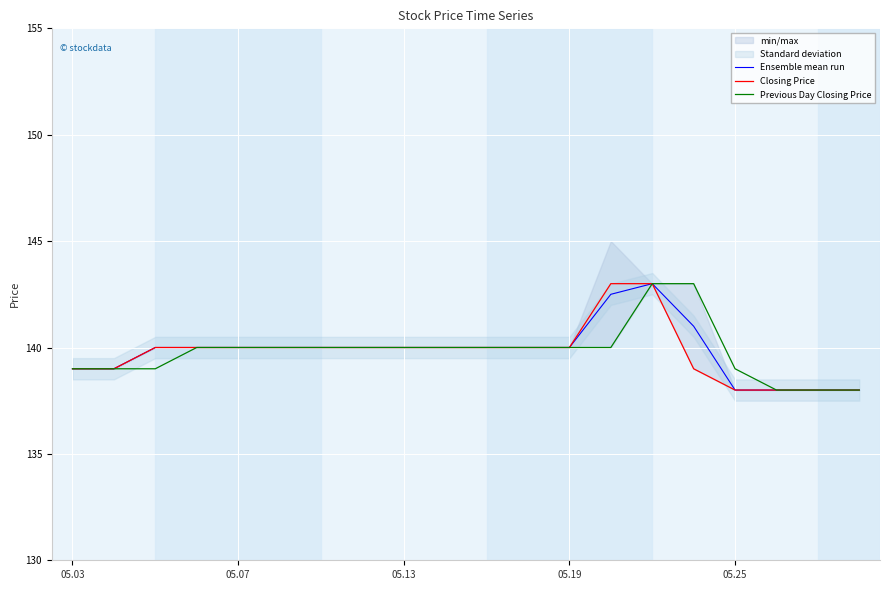

At how many categories does at least one series exceed 142?

3